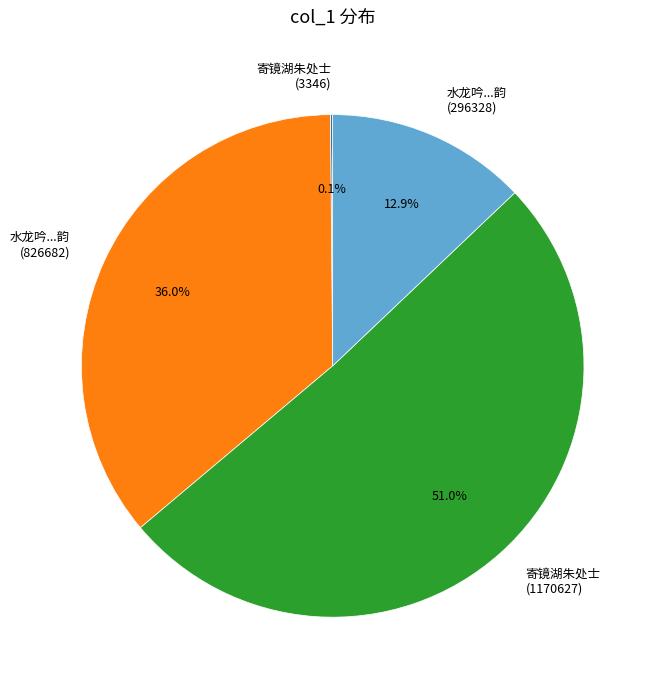

Is there any slice that represents more than half of the pie?

Yes